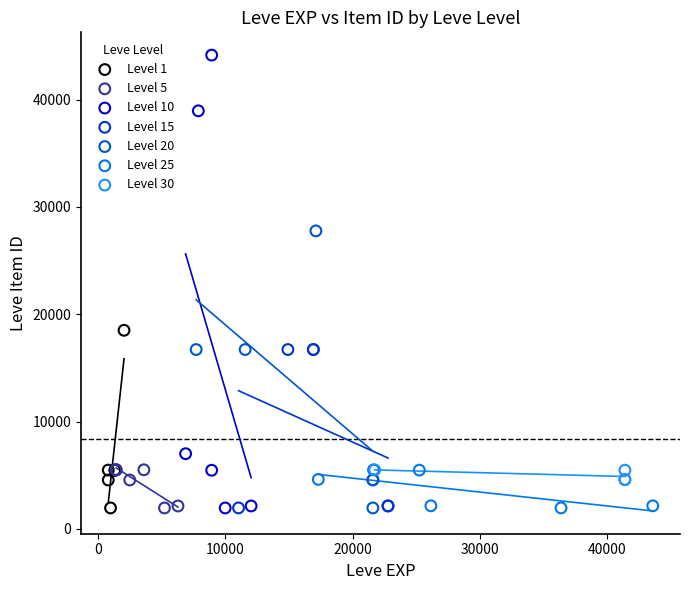

Which series has the largest Y range (max minus min)?

Level 10